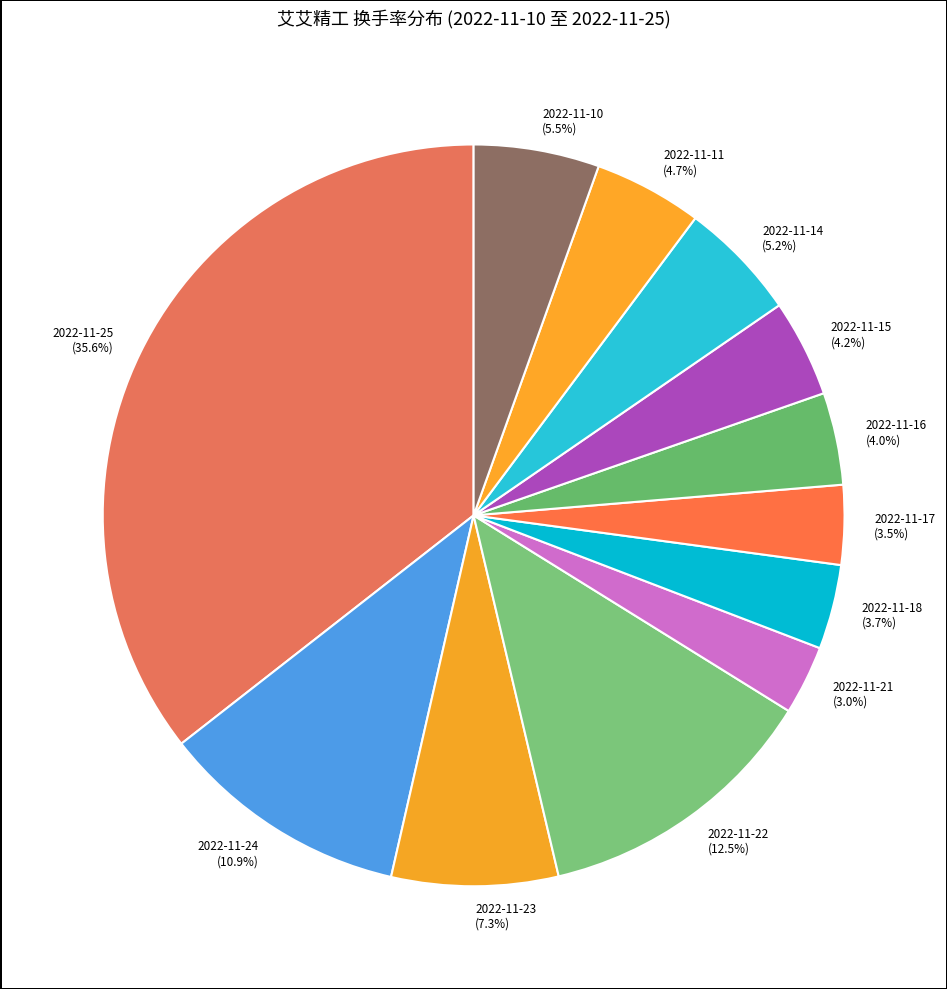

Between 2022-11-22 and 2022-11-11, which is larger?

2022-11-22